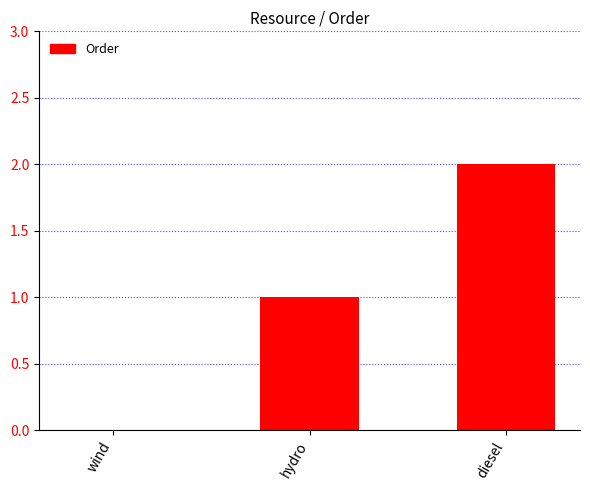

Which category has the highest value across all series?

diesel